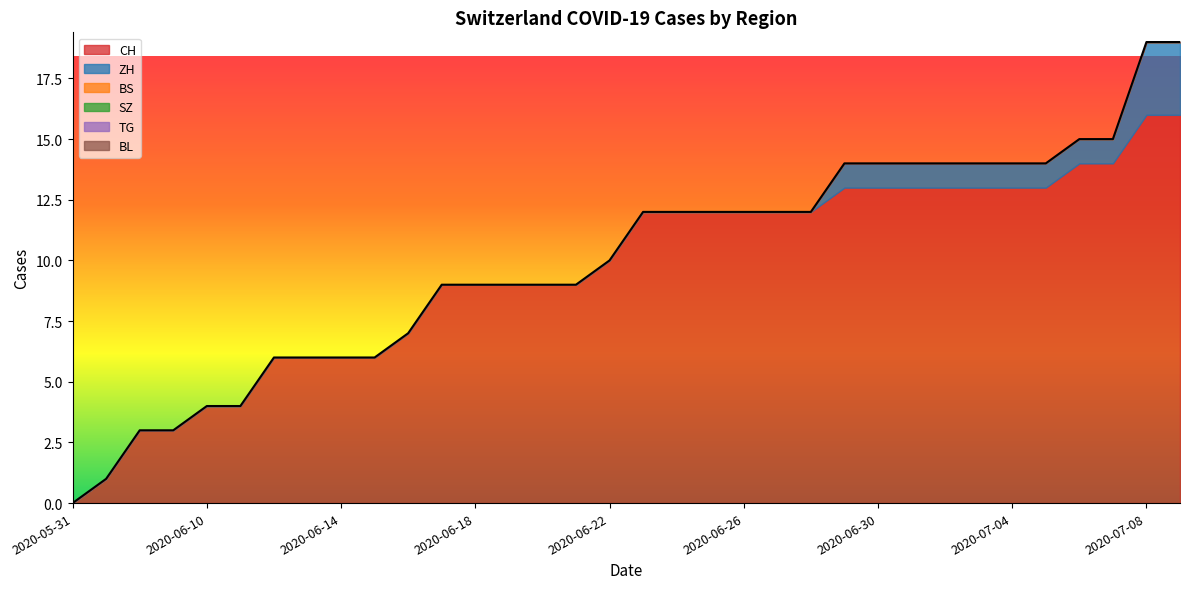

True or false: SZ and CH intersect in this chart.

False